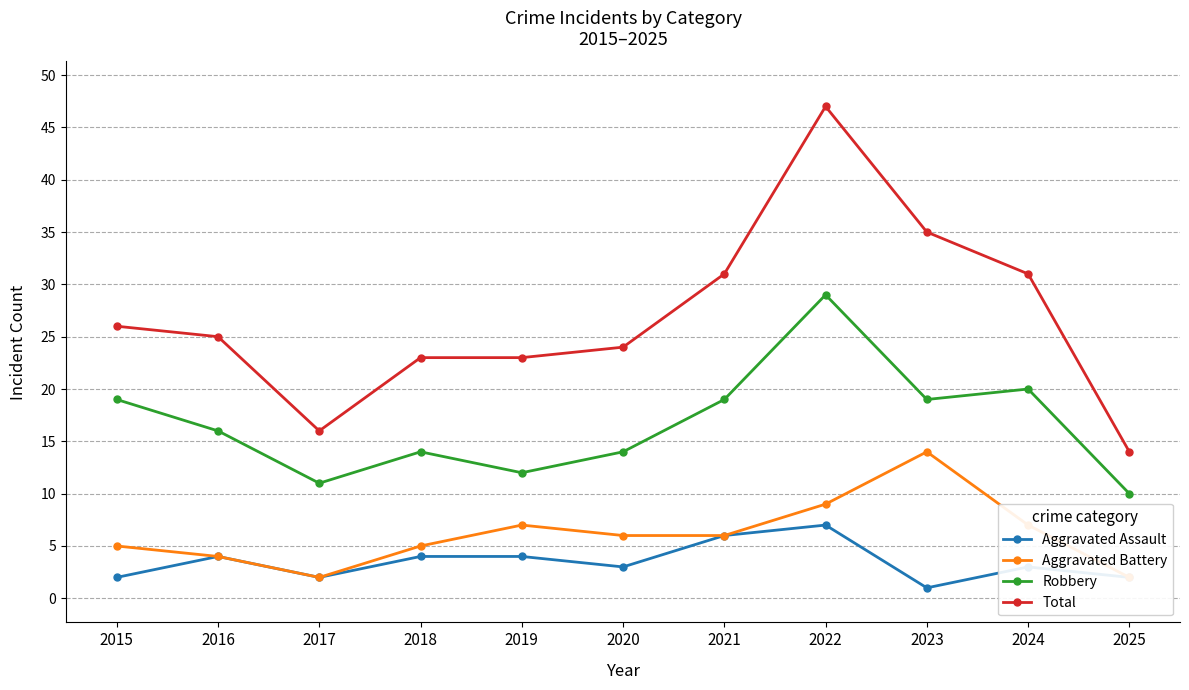

Read the Total value at 2016, to the nearest 5.

25